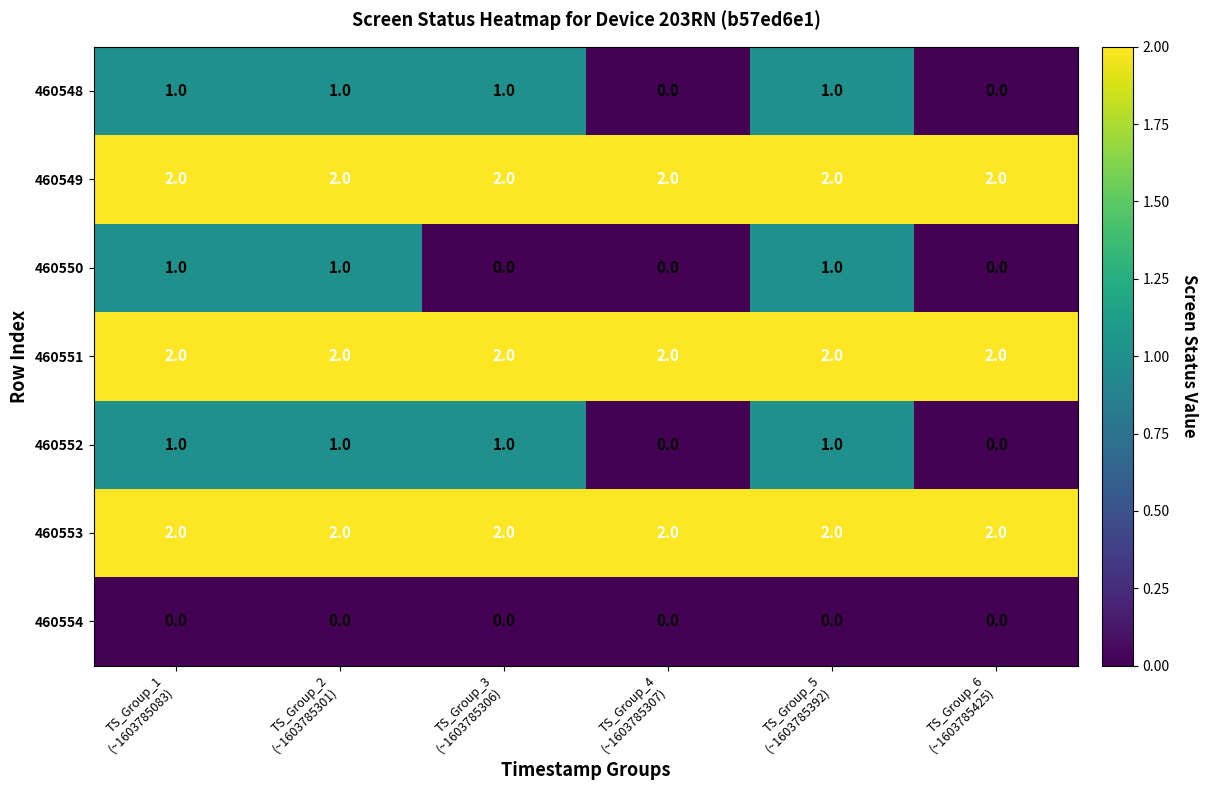

At how many categories does at least one series exceed 0?

6